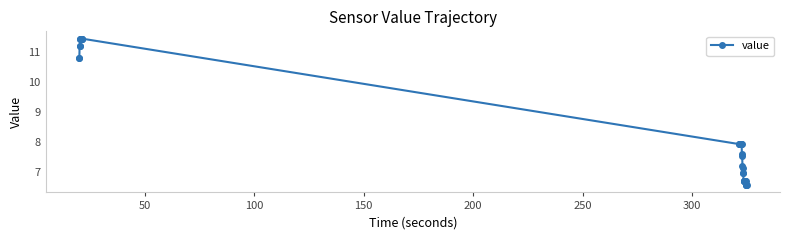

How many data points does each series have?

40